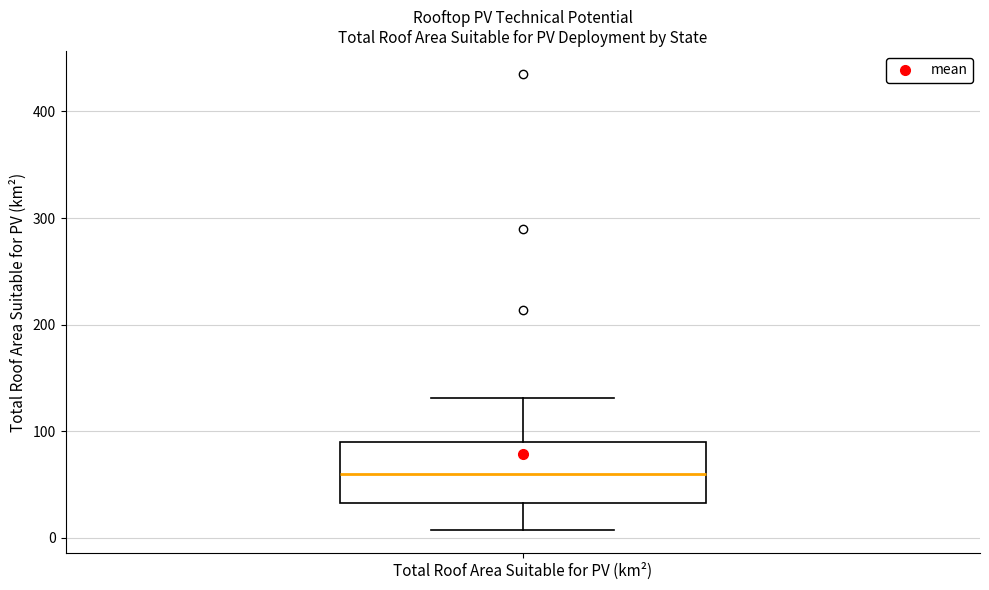

Read this box plot against the y-axis: the position of the median line, the range covered by the box, and the ends of both whiskers. The values are not printed on the chart, so give them approximately, as read against the axis.

median 60, box 30 to 90, whiskers 10 to 130